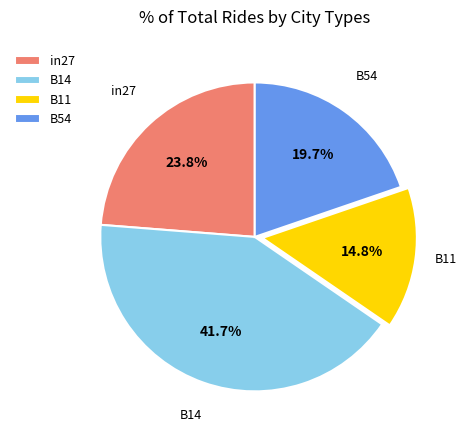

To the nearest percent, what is the difference between the largest and smallest slice percentages?

27%